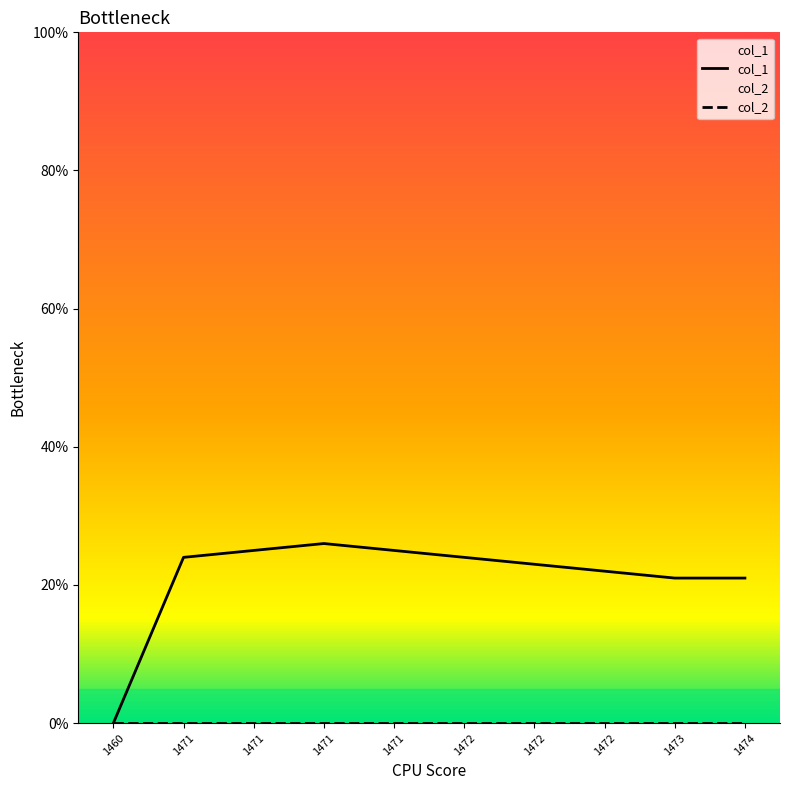

True or false: the data shows 39 at 1471.

False